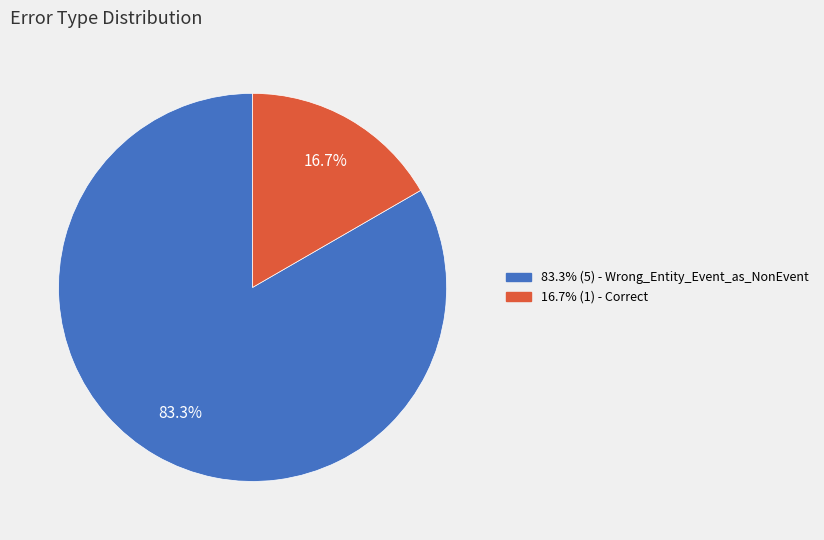

Does any single category account for the majority?

Yes